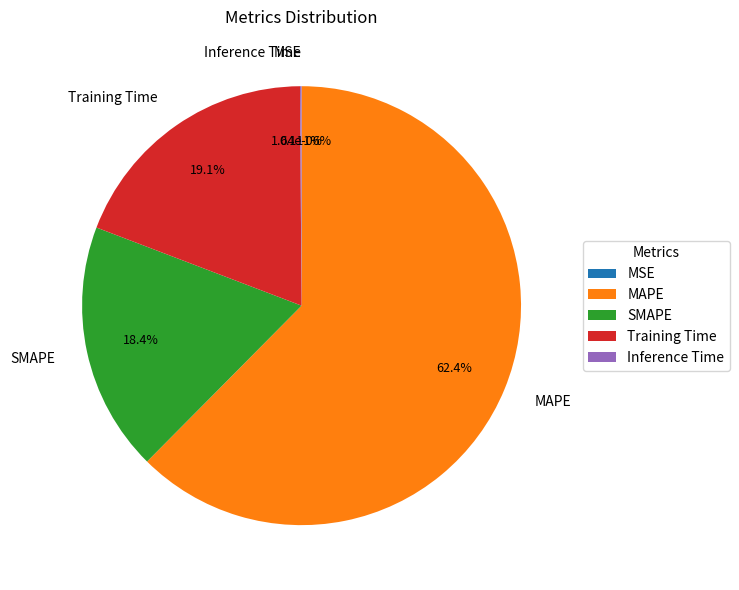

How many segments does this pie chart have?

5